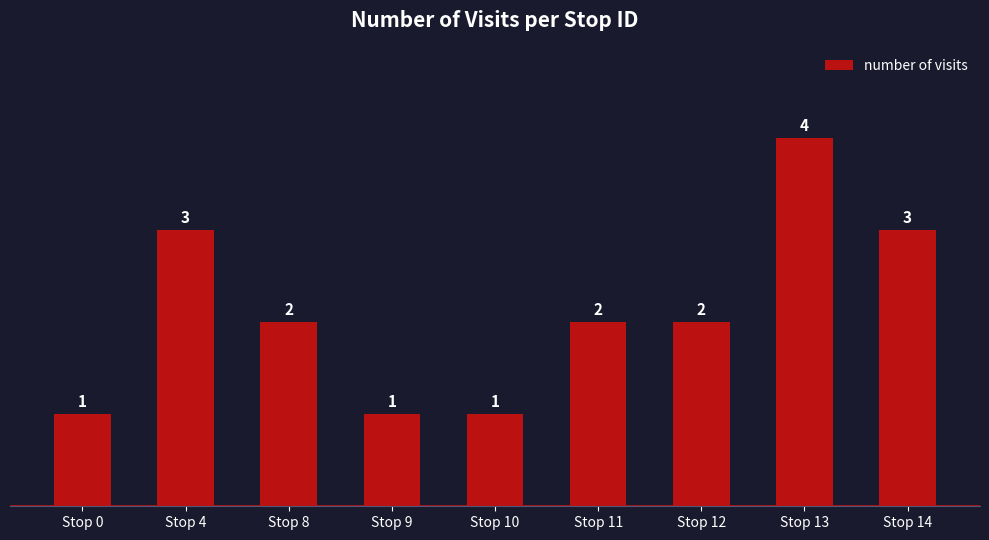

Where does the data first go above 2?

Stop 4